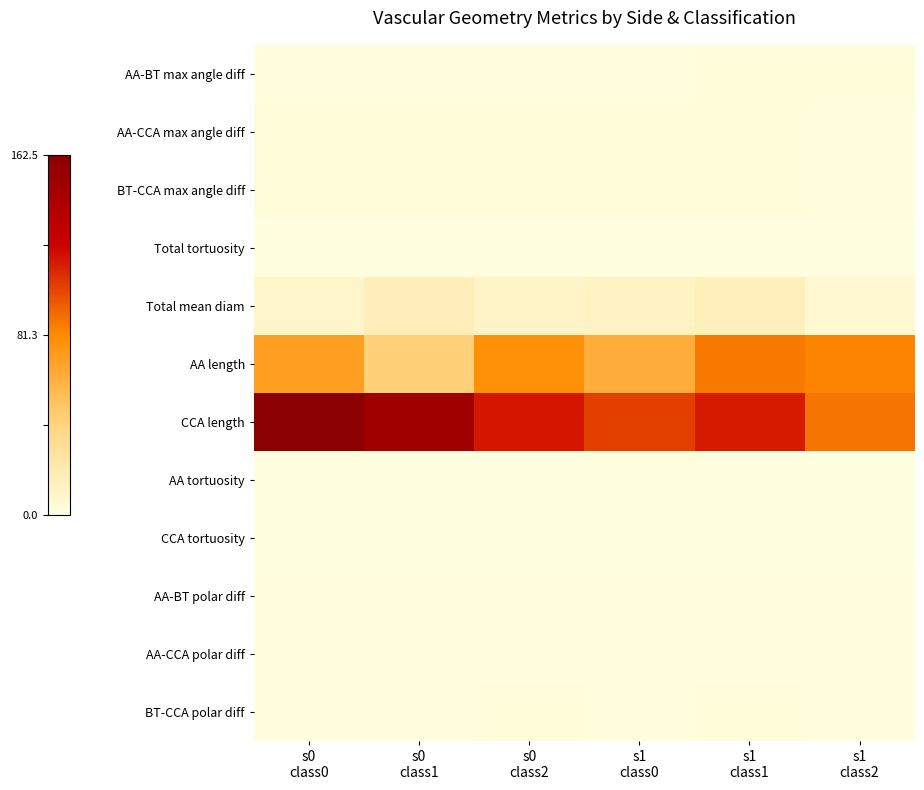

Reading left to right, extract all data points from this chart.

AA-BT max angle diff: s0
class0=0.0	s0
class1=0.0	s0
class2=0.0	s1
class0=0.0	s1
class1=0.0	s1
class2=0.0
AA-CCA max angle diff: s0
class0=0.0	s0
class1=0.0	s0
class2=0.0	s1
class0=0.0	s1
class1=0.0	s1
class2=0.0
BT-CCA max angle diff: s0
class0=0.0	s0
class1=0.0	s0
class2=0.0	s1
class0=0.0	s1
class1=0.0	s1
class2=0.0
Total tortuosity: s0
class0=0.0	s0
class1=0.0	s0
class2=0.0	s1
class0=0.0	s1
class1=0.0	s1
class2=0.0
Total mean diam: s0
class0=0.1	s0
class1=0.1	s0
class2=0.1	s1
class0=0.1	s1
class1=0.1	s1
class2=0.0
AA length: s0
class0=0.4	s0
class1=0.3	s0
class2=0.5	s1
class0=0.4	s1
class1=0.5	s1
class2=0.5
CCA length: s0
class0=1.0	s0
class1=0.9	s0
class2=0.7	s1
class0=0.6	s1
class1=0.7	s1
class2=0.5
AA tortuosity: s0
class0=0.0	s0
class1=0.0	s0
class2=0.0	s1
class0=0.0	s1
class1=0.0	s1
class2=0.0
CCA tortuosity: s0
class0=0.0	s0
class1=0.0	s0
class2=0.0	s1
class0=0.0	s1
class1=0.0	s1
class2=0.0
AA-BT polar diff: s0
class0=0.0	s0
class1=0.0	s0
class2=0.0	s1
class0=0.0	s1
class1=0.0	s1
class2=0.0
AA-CCA polar diff: s0
class0=0.0	s0
class1=0.0	s0
class2=0.0	s1
class0=0.0	s1
class1=0.0	s1
class2=0.0
BT-CCA polar diff: s0
class0=0.0	s0
class1=0.0	s0
class2=0.0	s1
class0=0.0	s1
class1=0.0	s1
class2=0.0